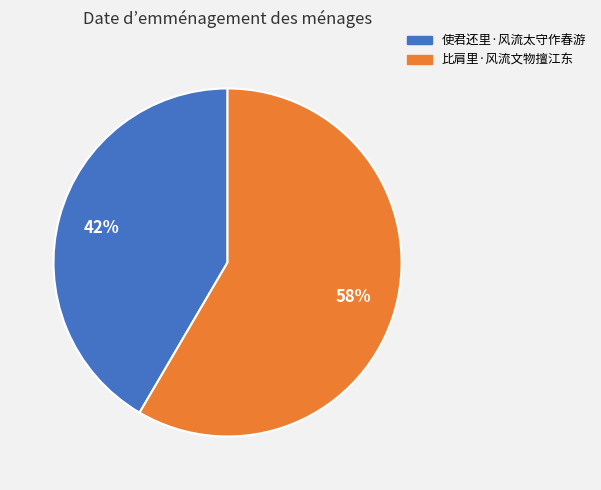

To the nearest percent, what is the average slice percentage?

50%